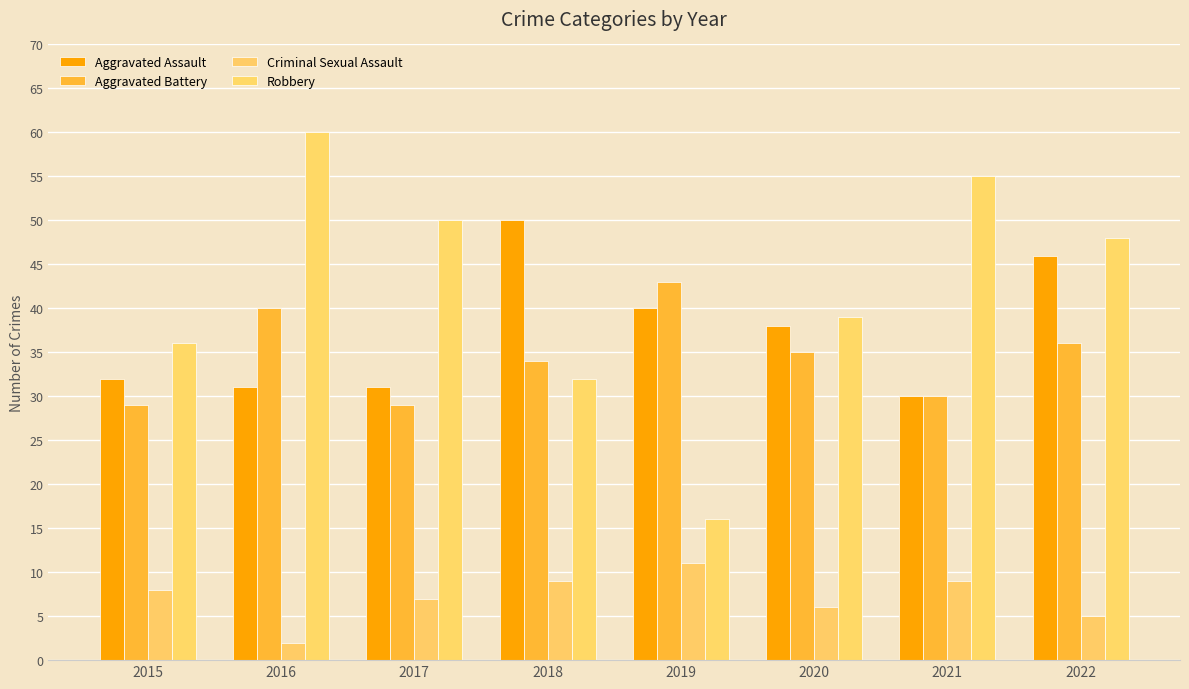

Reading right to left, list all the values displayed in this chart.

Aggravated Assault: 2022=46	2021=30	2020=38	2019=40	2018=50	2017=31	2016=31	2015=32
Aggravated Battery: 2022=36	2021=30	2020=35	2019=43	2018=34	2017=29	2016=40	2015=29
Criminal Sexual Assault: 2022=5	2021=9	2020=6	2019=11	2018=9	2017=7	2016=2	2015=8
Robbery: 2022=48	2021=55	2020=39	2019=16	2018=32	2017=50	2016=60	2015=36